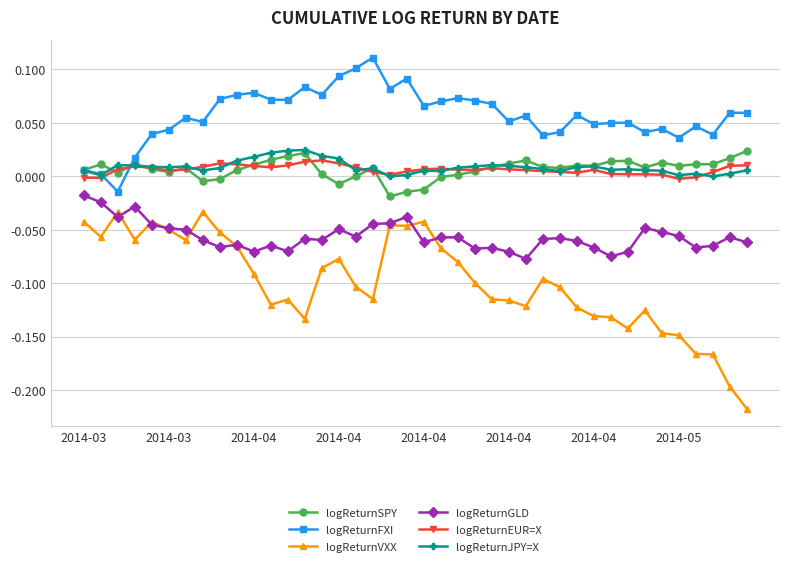

Which series has the largest total across all categories?

logReturnFXI